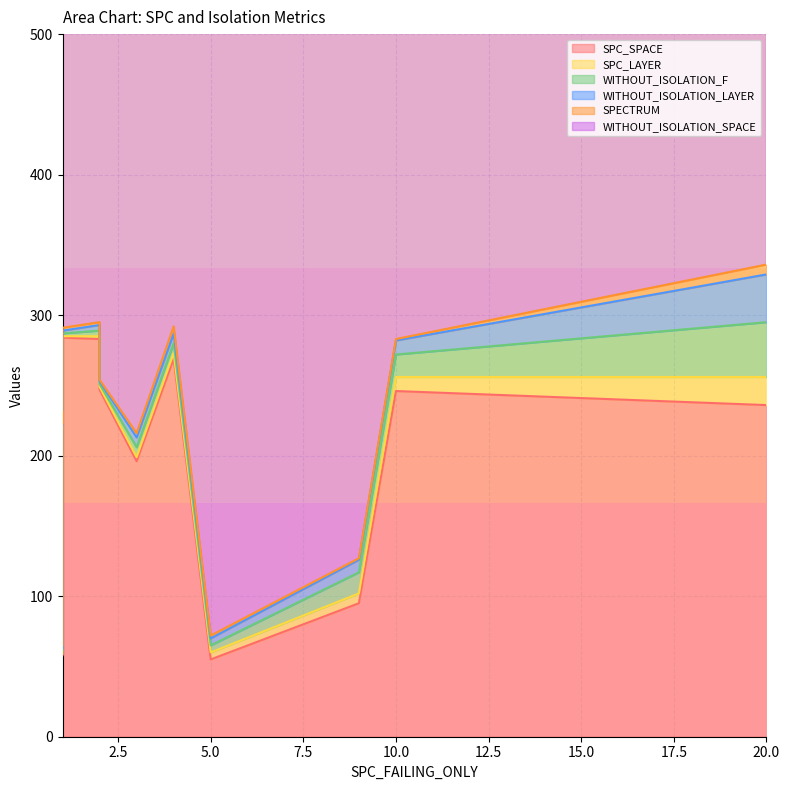

Is it true that WITHOUT_ISOLATION_LAYER equals 3 at 1?

False